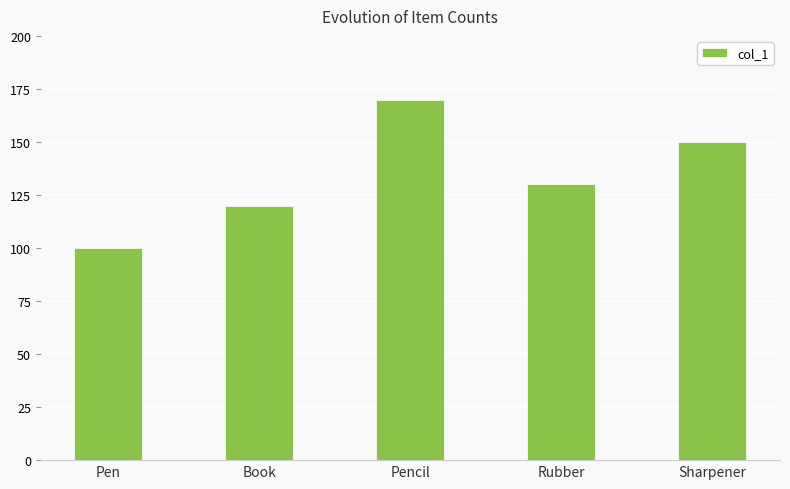

Reading left to right, transcribe all the data shown in this chart.

100	120	170	130	150